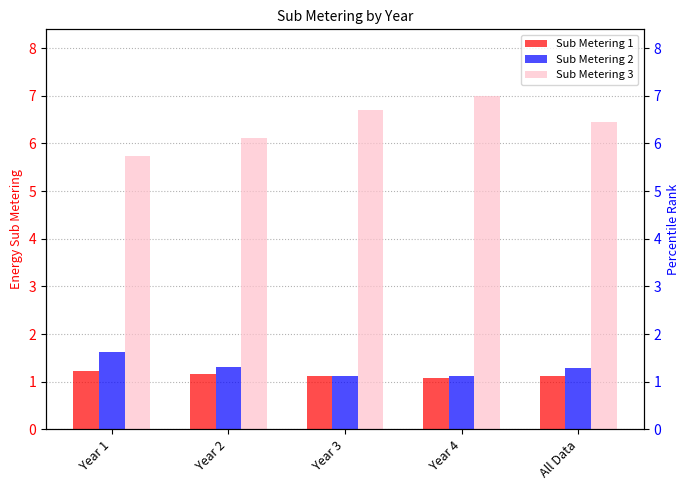

What is the highest value of the Sub Metering 3 series?

7.0